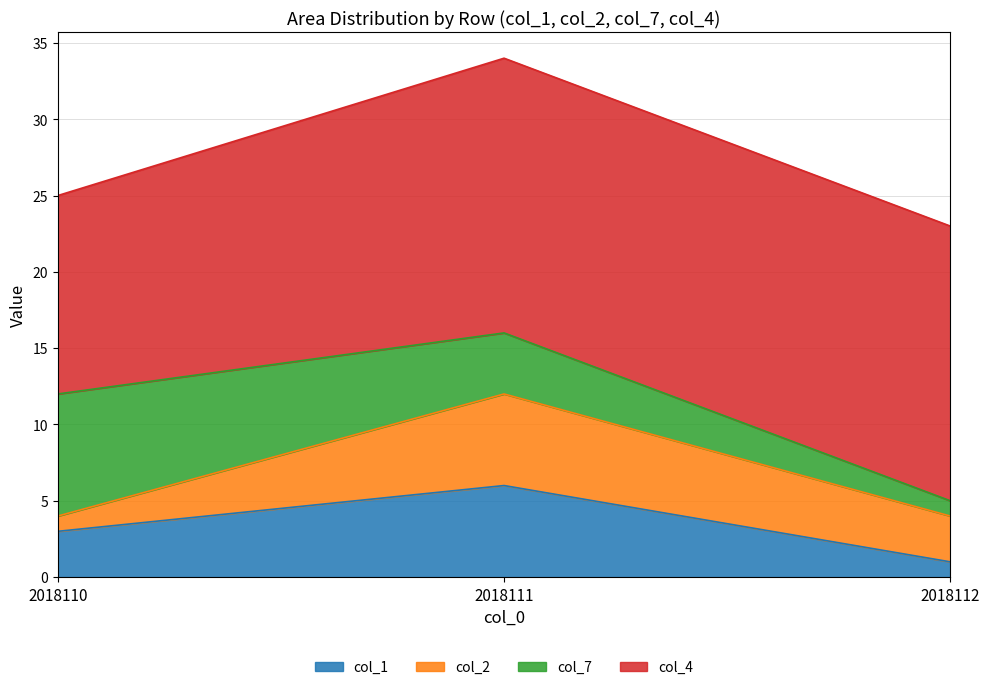

Reading right to left, transcribe all the data shown in this chart.

col_1: 1	6	3
col_2: 3	6	1
col_7: 1	4	8
col_4: 18	18	13